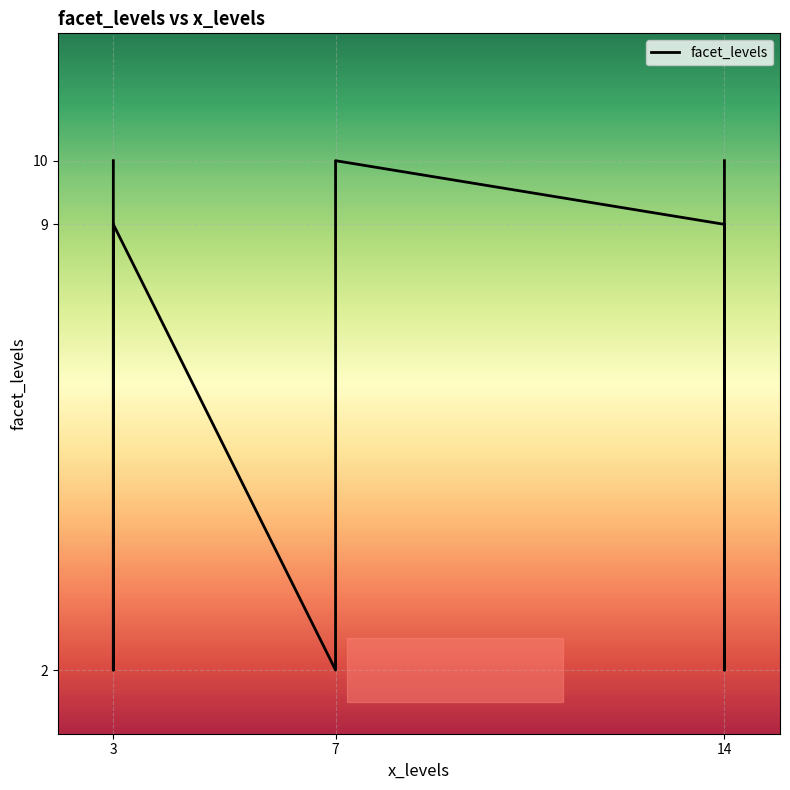

Which label corresponds to the smallest value in the chart?

3